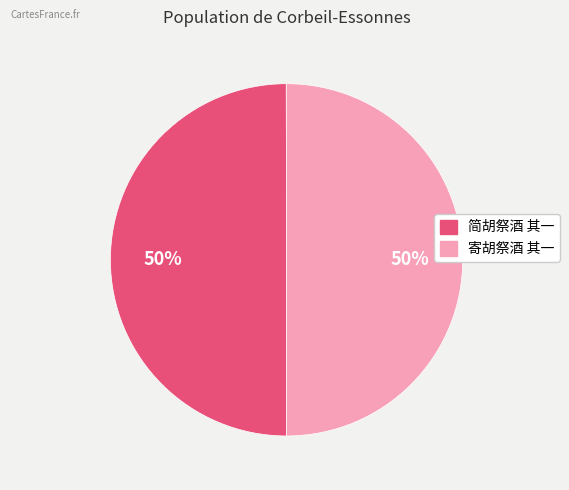

To the nearest percent, what portion does 简胡祭酒 其一 represent?

50%